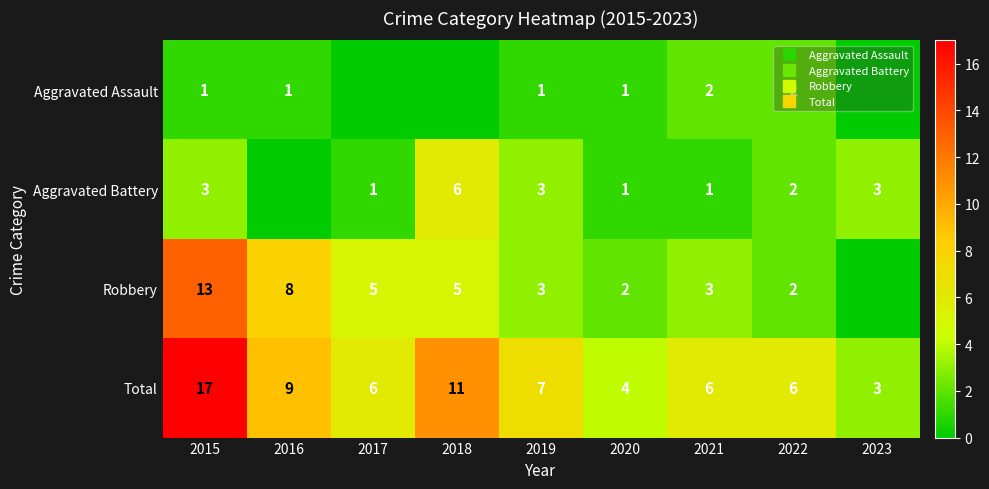

At how many categories does at least one series exceed 15?

1